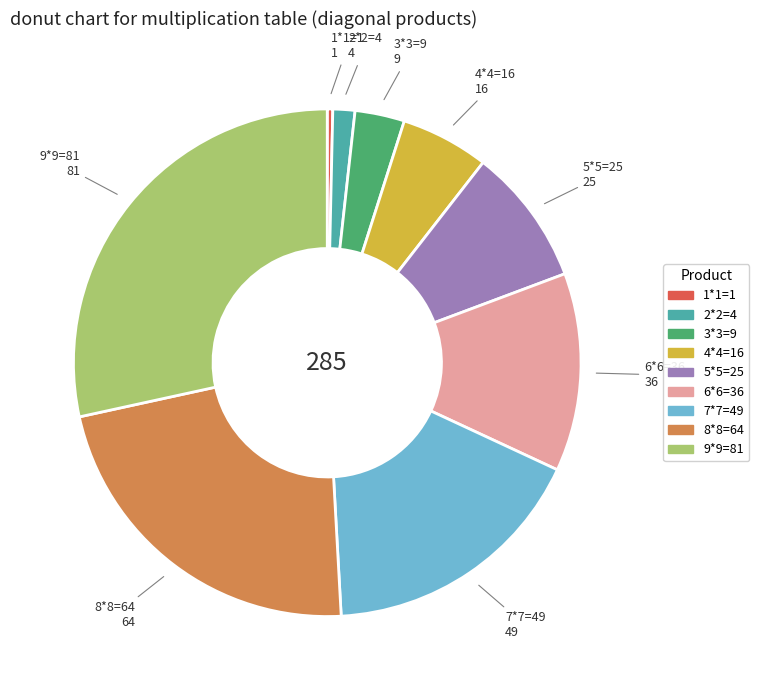

Which category has the smallest portion of the pie?

1*1=1